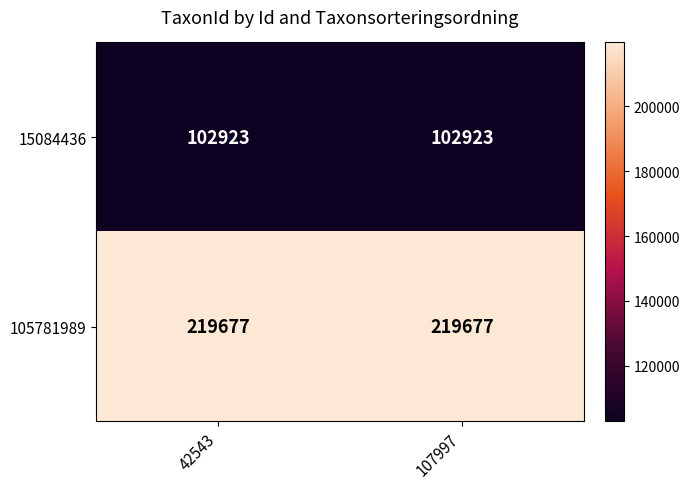

What is the average value of the 15084436 series?

102923